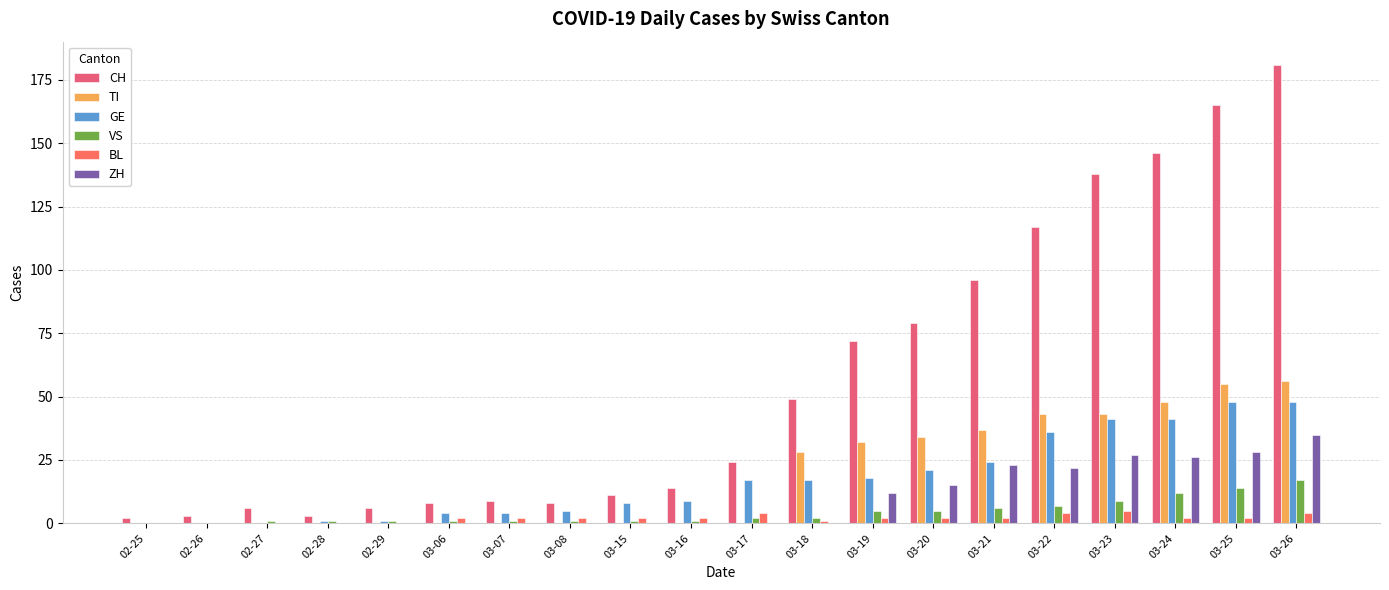

What is the sum of all GE values?

343